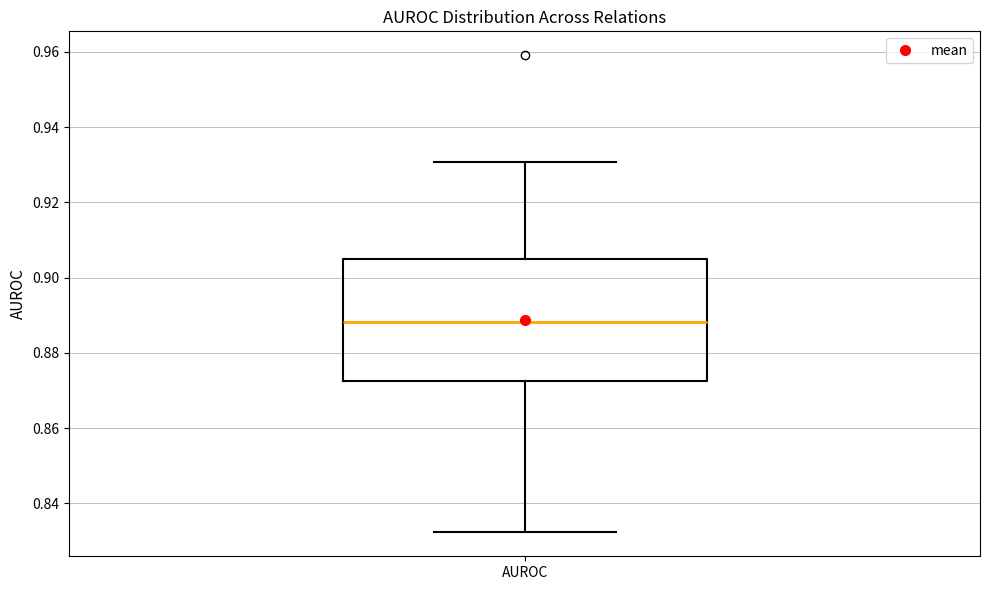

Where does the upper whisker of the box for AUROC end on the y-axis? The values are not printed on the chart, so give them approximately, as read against the axis.

0.930